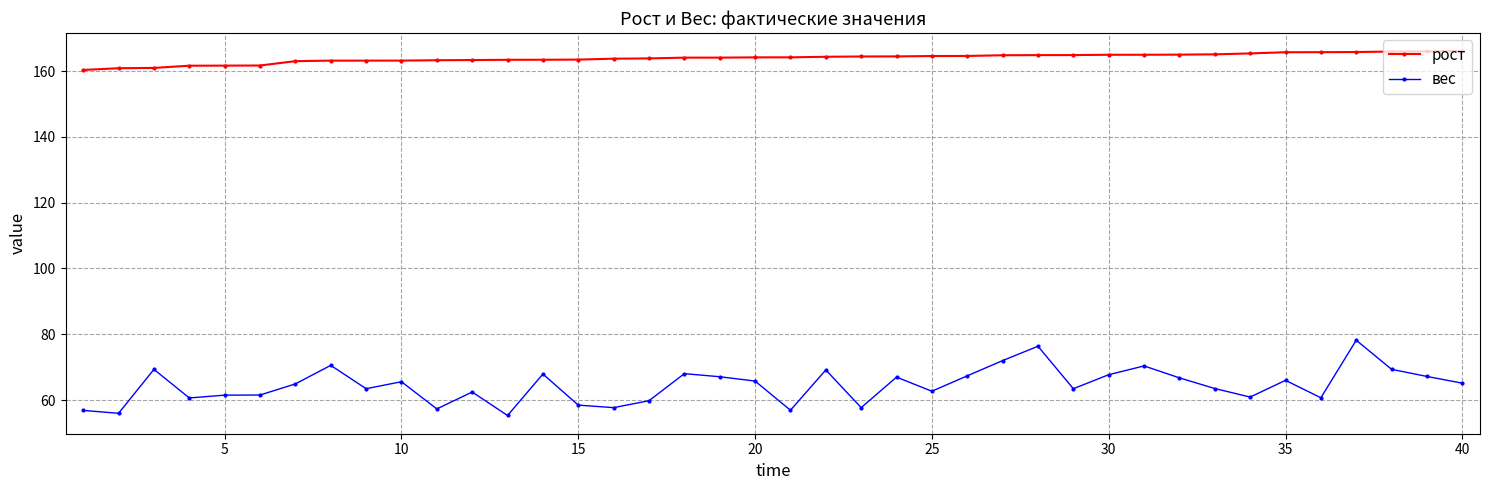

What is the minimum value shown in the chart?

55.3